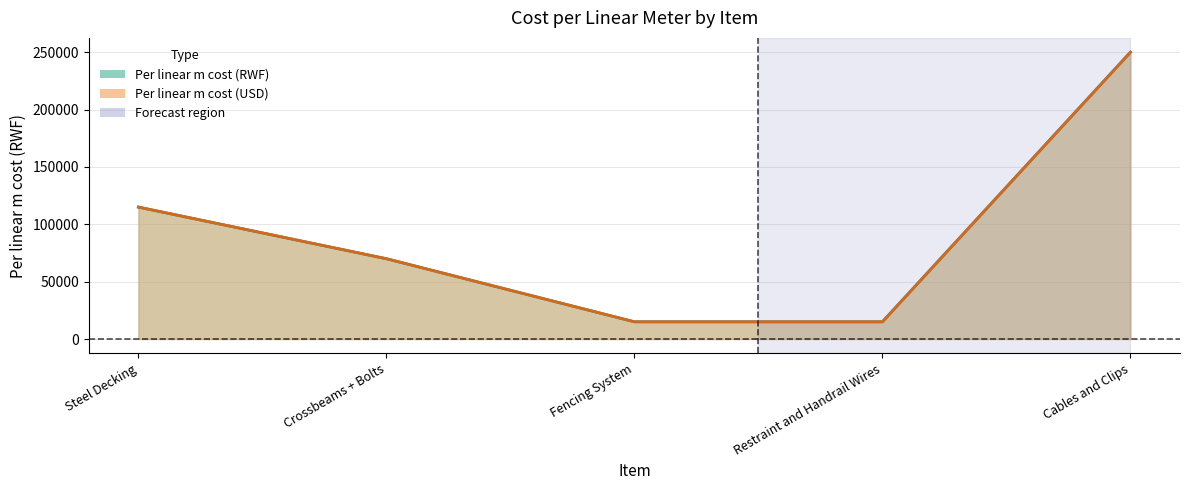

How many categories are shown in the chart?

5